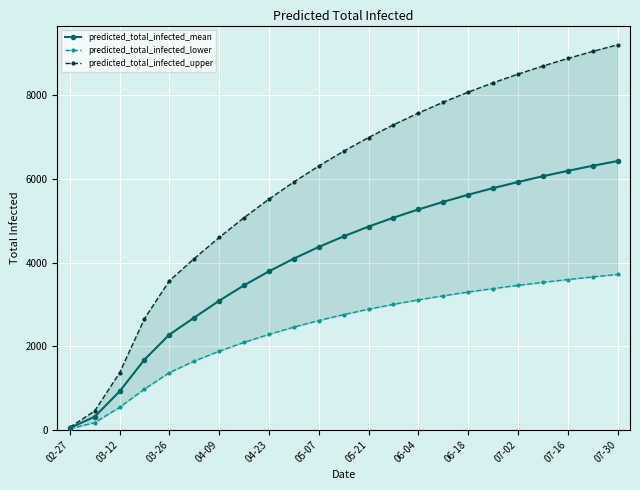

Which category has the lowest value in the predicted_total_infected_mean series?

02-27